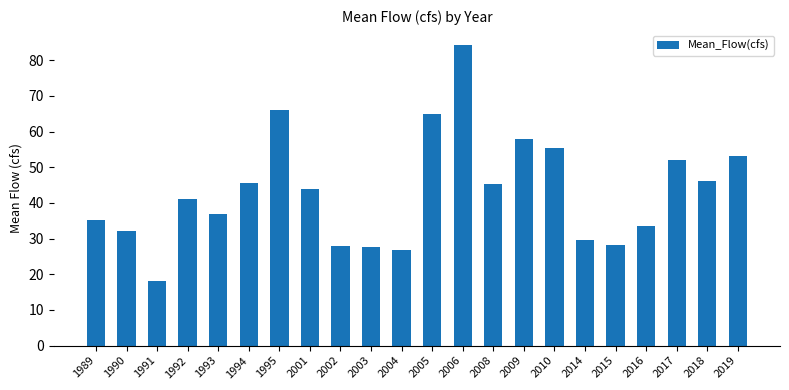

What is the value of the 22nd bar from the left?

53.3